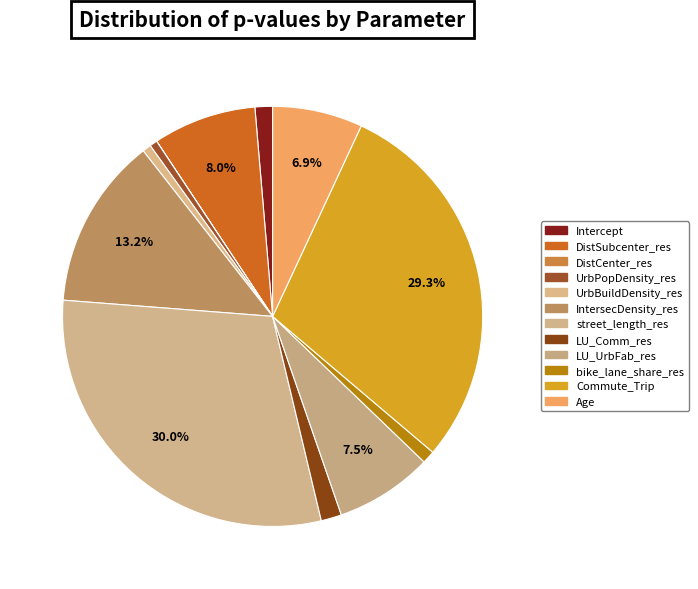

Rank the categories by value from lowest to highest.

DistCenter_res, UrbPopDensity_res, UrbBuildDensity_res, bike_lane_share_res, Intercept, LU_Comm_res, Age, LU_UrbFab_res, DistSubcenter_res, IntersecDensity_res, Commute_Trip, street_length_res